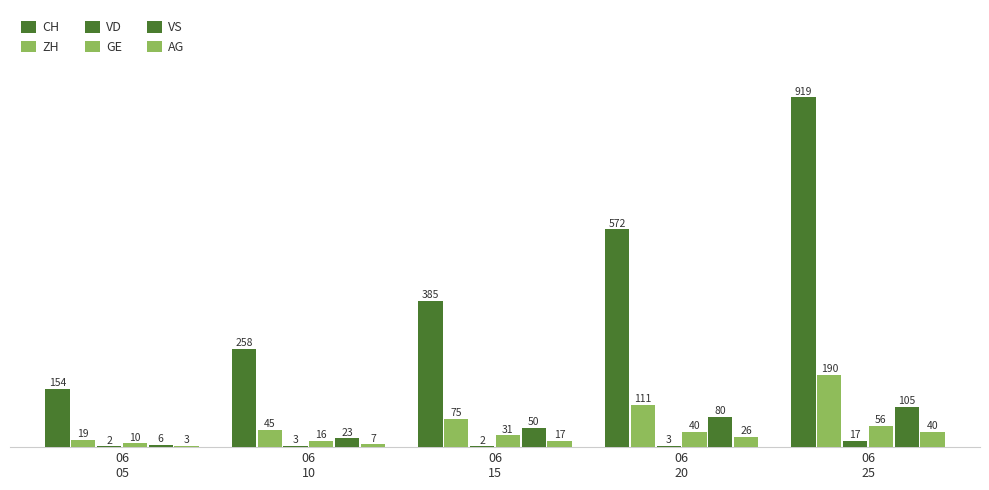

Is it true that VD equals 3 at 06
10?

True